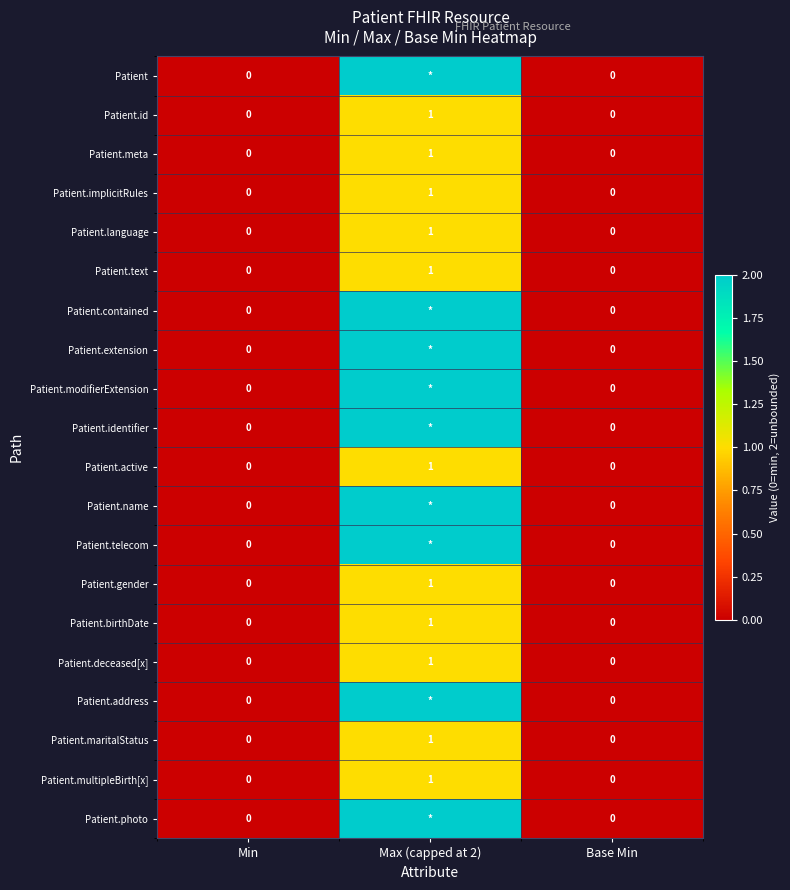

At which category is the sum across all series the highest?

Max (capped at 2)